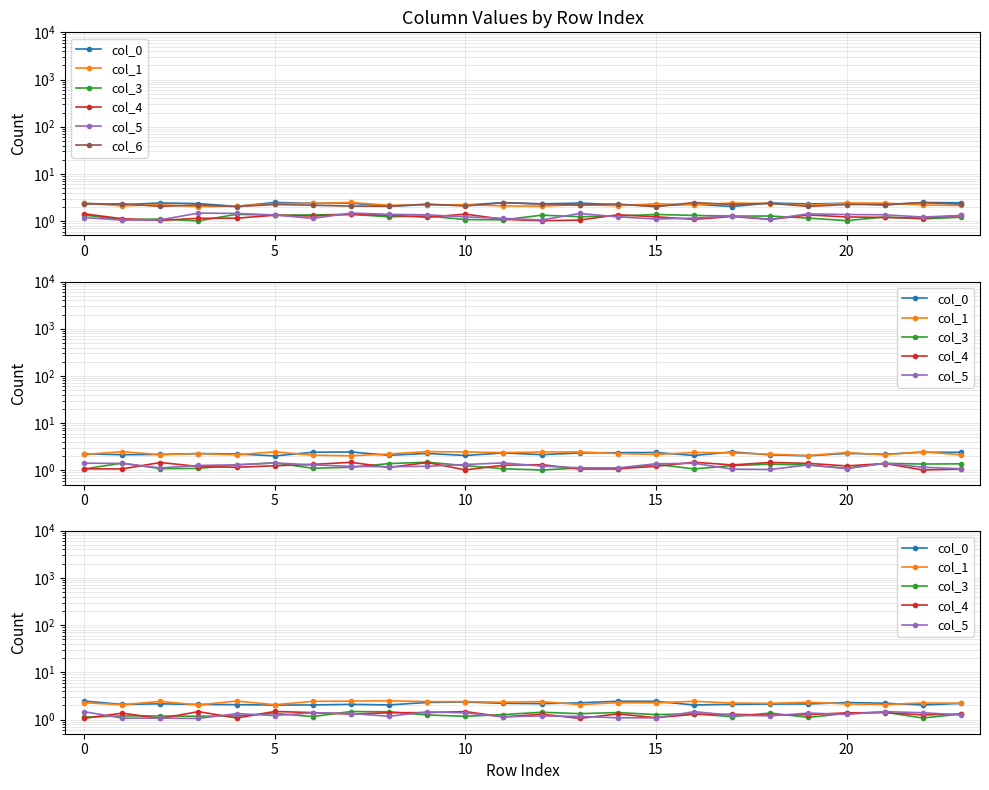

What are all the series names shown in the legend?

col_0, col_1, col_3, col_4, col_5, col_6